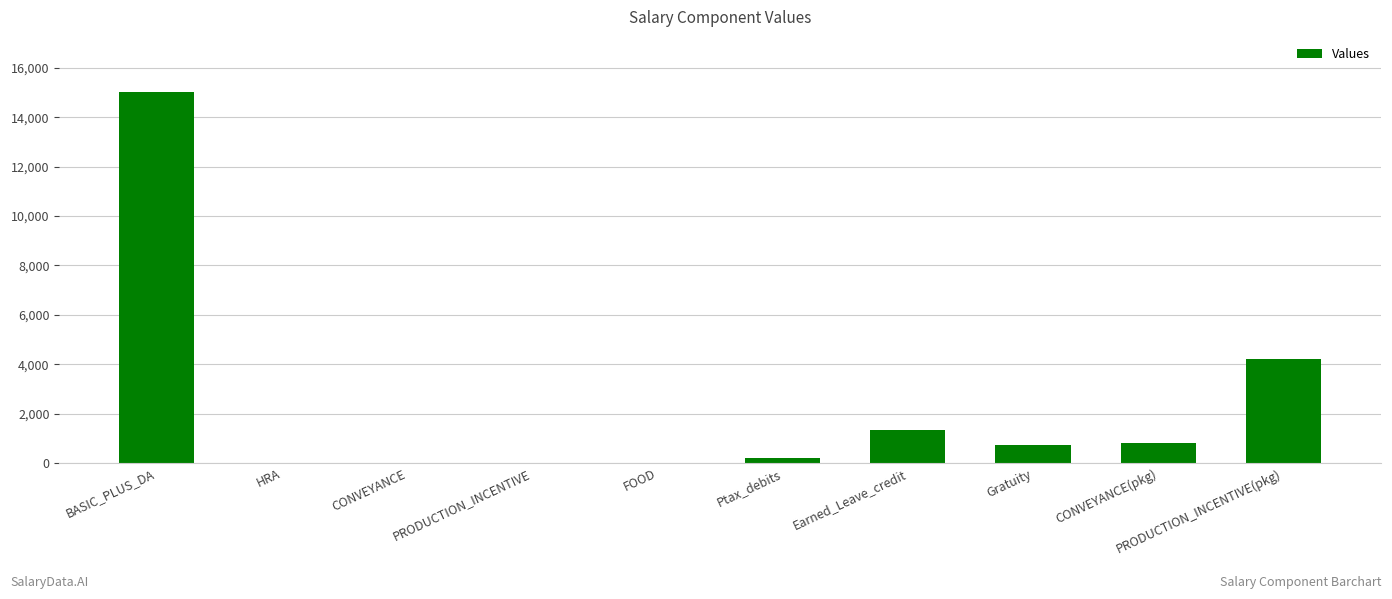

Reading left to right, transcribe all the data shown in this chart.

BASIC_PLUS_DA=15000	HRA=0	CONVEYANCE=0	PRODUCTION_INCENTIVE=0	FOOD=0	Ptax_debits=200	Earned_Leave_credit=1329	Gratuity=724	CONVEYANCE(pkg)=800	PRODUCTION_INCENTIVE(pkg)=4200